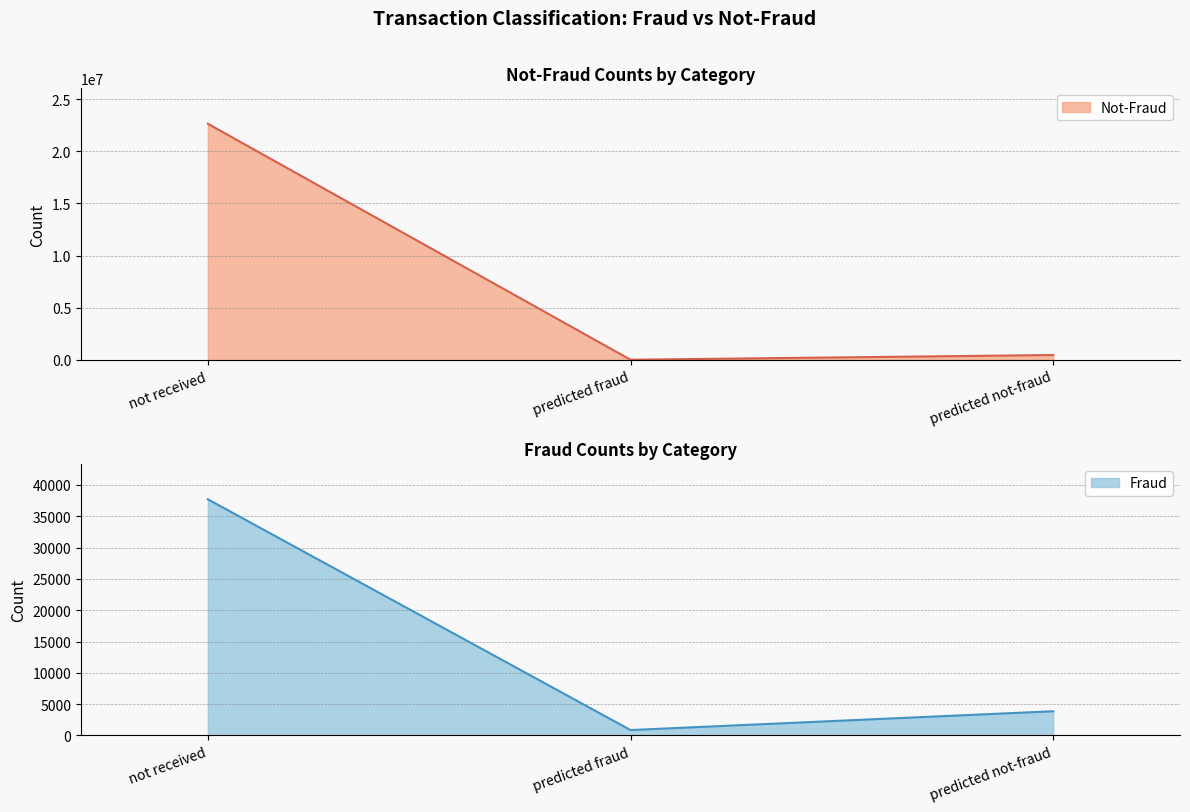

What is the lowest value of the Fraud series?

858